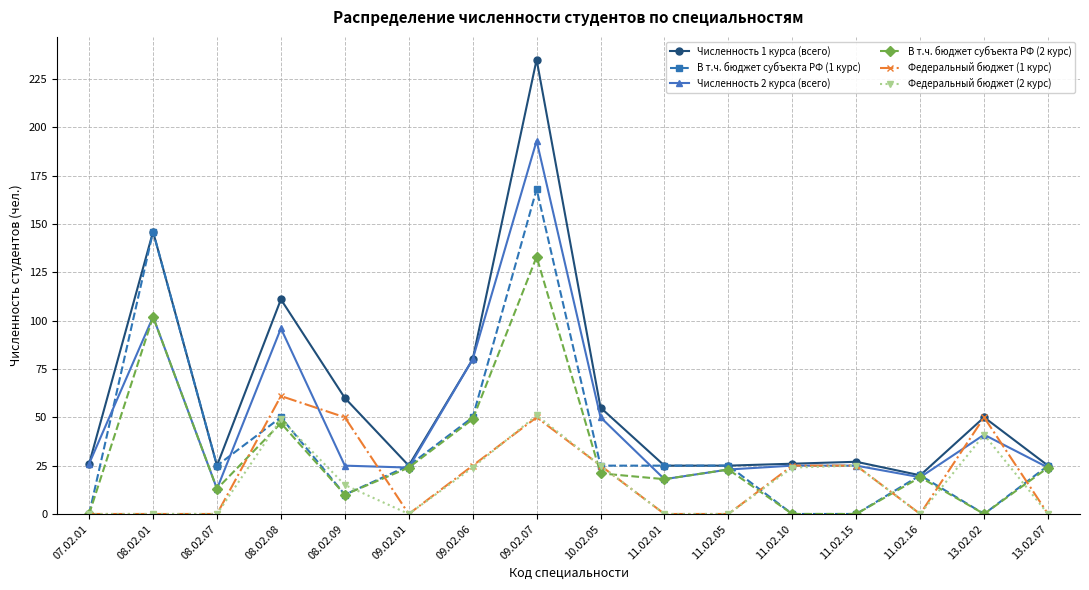

Rank the series by their maximum value, from lowest to highest.

Федеральный бюджет (2 курс), Федеральный бюджет (1 курс), В т.ч. бюджет субъекта РФ (2 курс), В т.ч. бюджет субъекта РФ (1 курс), Численность 2 курса (всего), Численность 1 курса (всего)